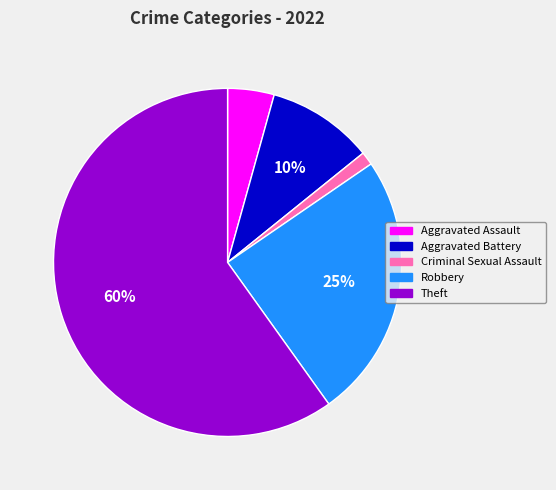

To the nearest percent, what is the average slice percentage?

20%